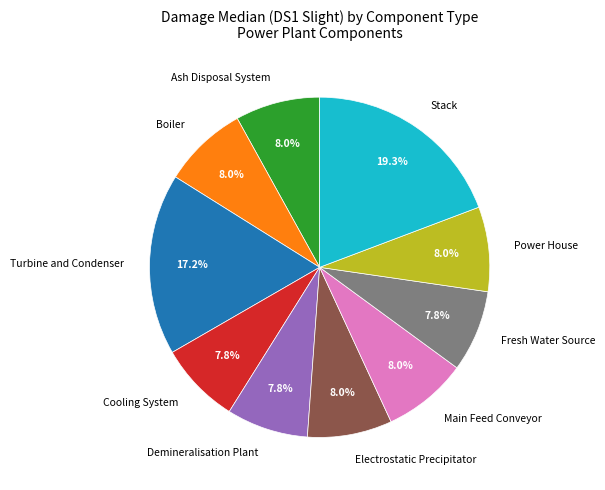

What percentage is the Fresh Water Source slice, to the nearest percent?

8%